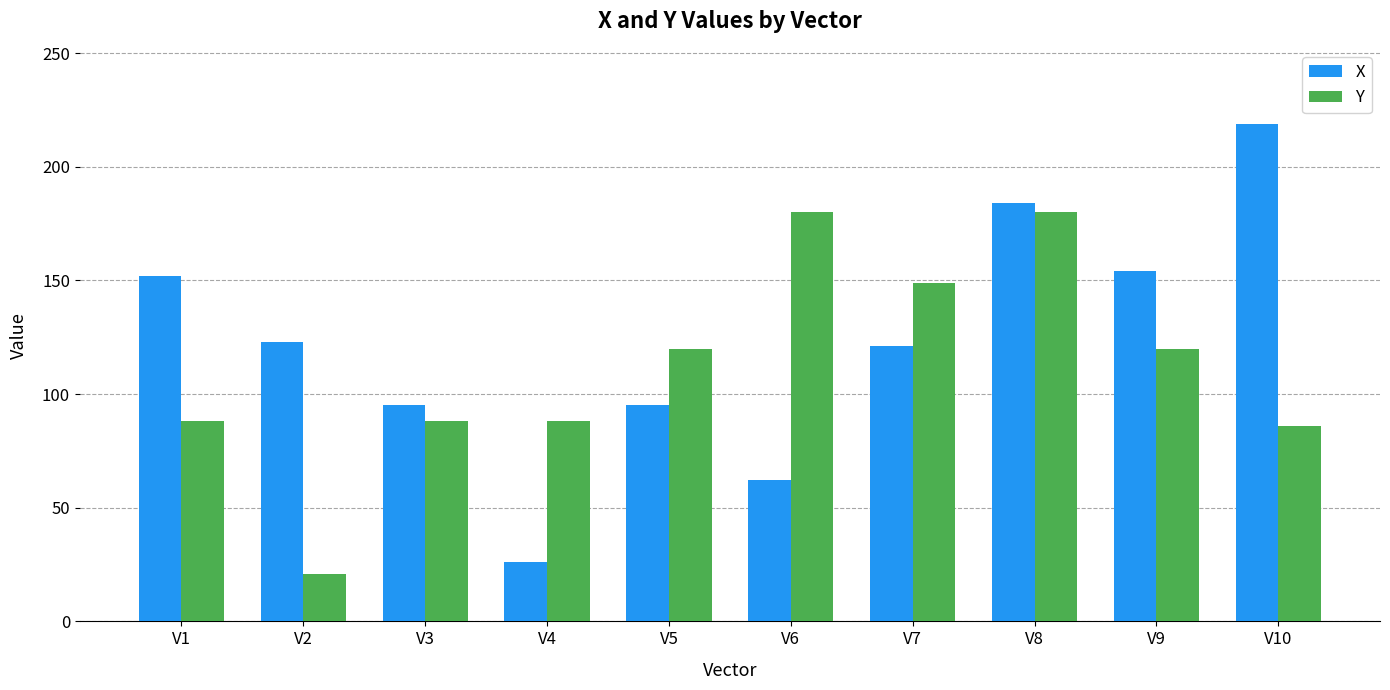

The value of Y at V8 is 180. True or false?

True